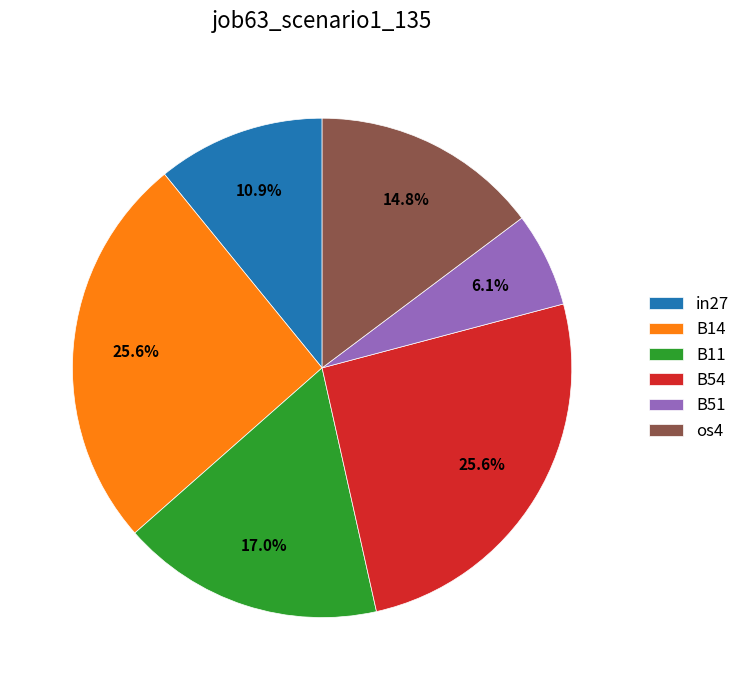

The B54 slice represents 26% of the pie. True or false?

True